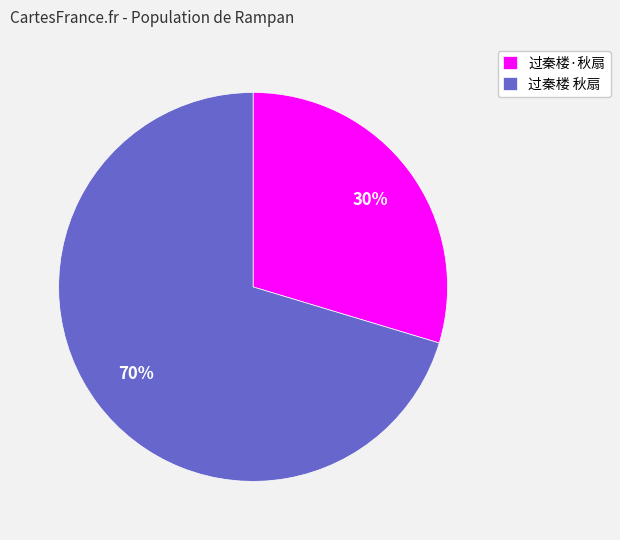

To the nearest percent, what percentage of the pie is 过秦楼 秋扇?

70%